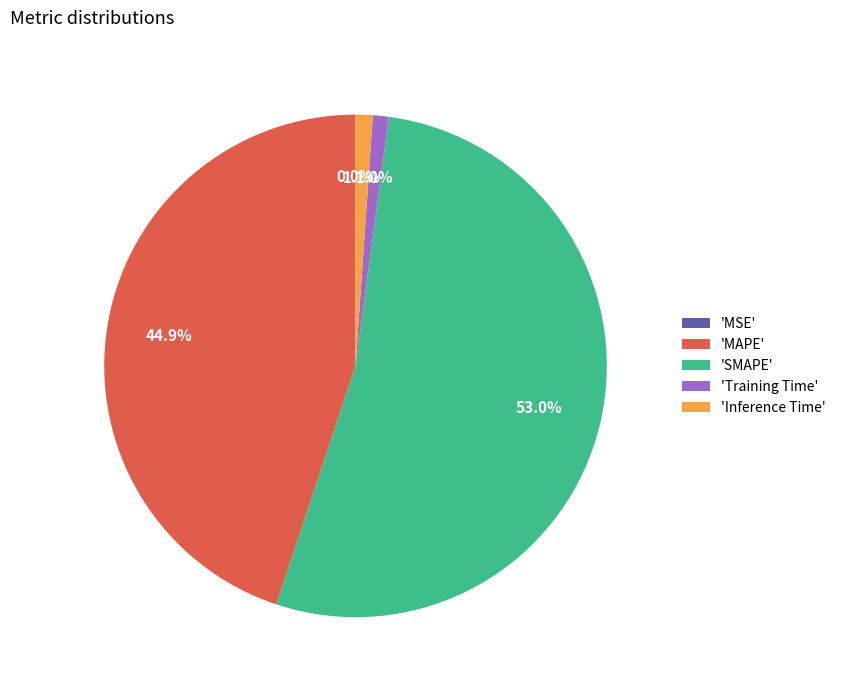

Between 'MAPE' and 'Training Time', which is larger?

'MAPE'